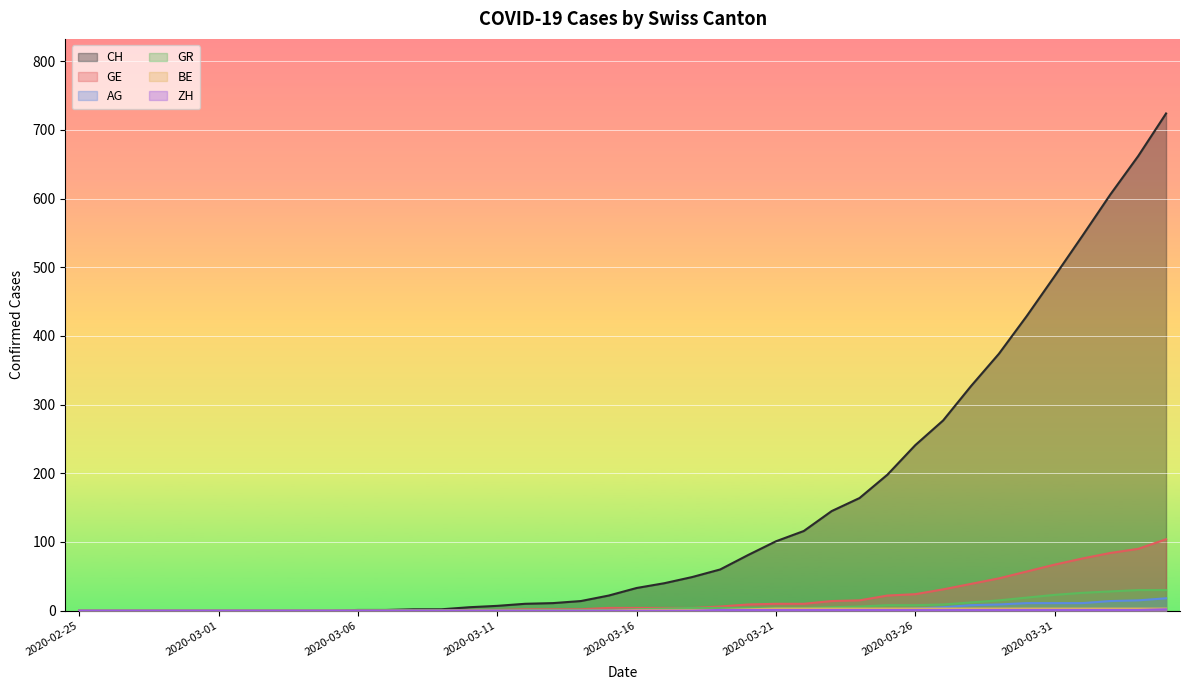

What is the difference between the ZH values at 2020-03-28 and 2020-04-04?

1